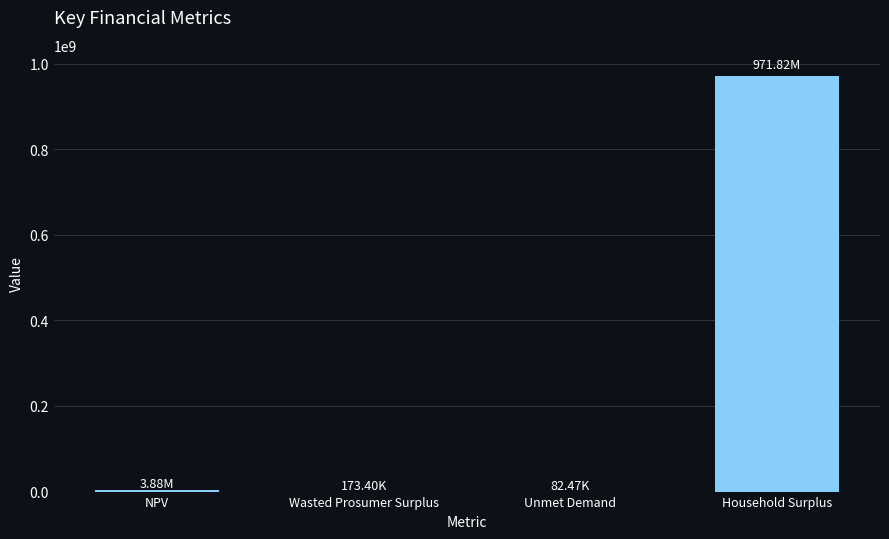

What is the sum of all values?

975953688.5